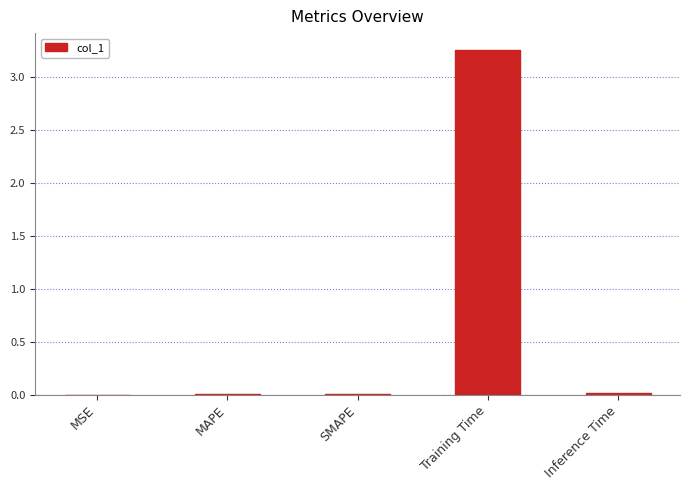

At which category does the chart reach its peak across all series?

Training Time